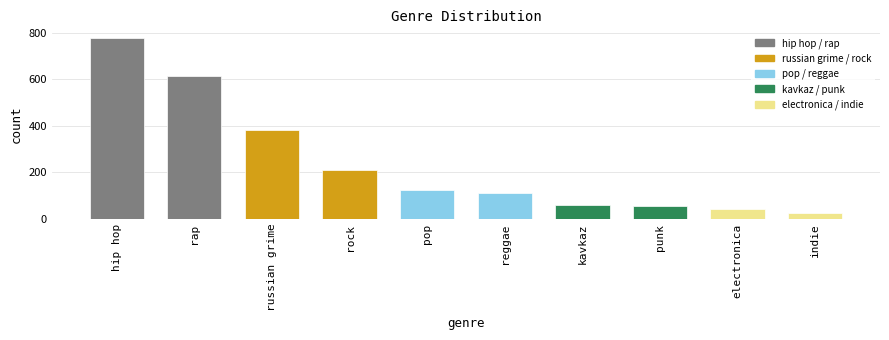

What is the sum of the values at rock and electronica?

254